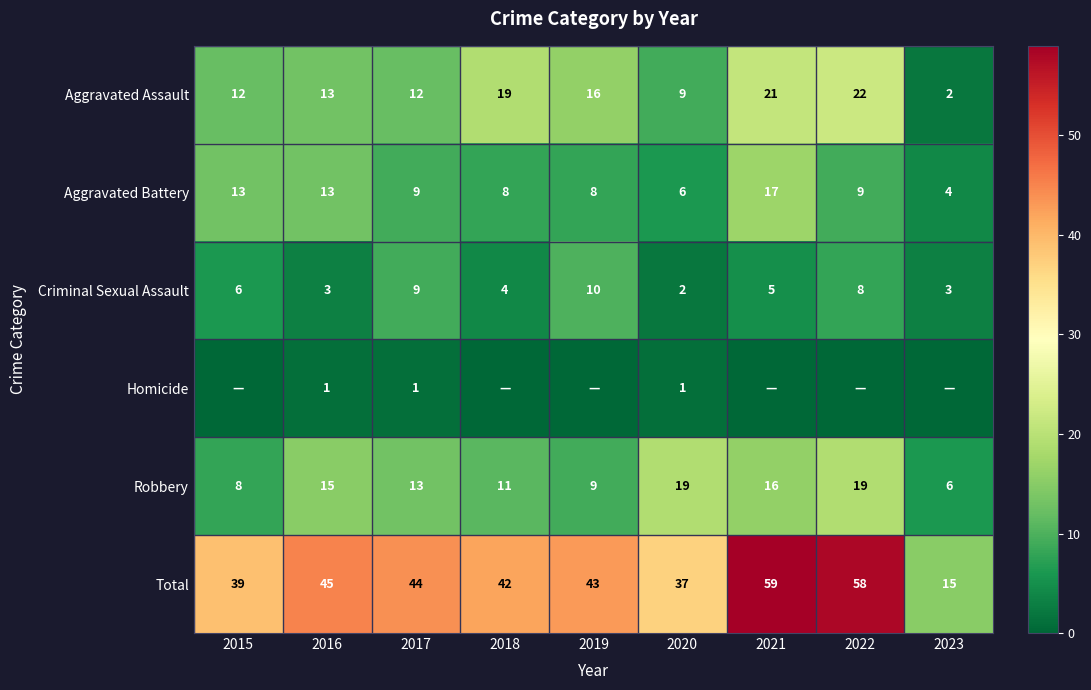

What is the difference between the highest and lowest values at 2016?

44